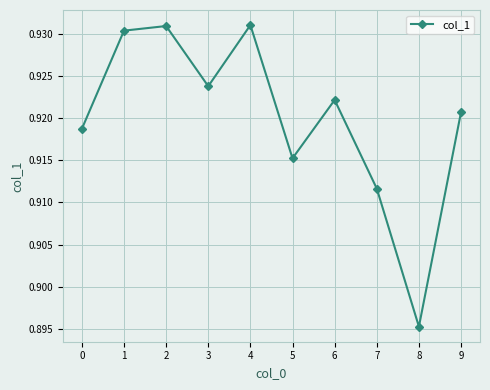

Is it true that the value at 5 is 1.4?

False